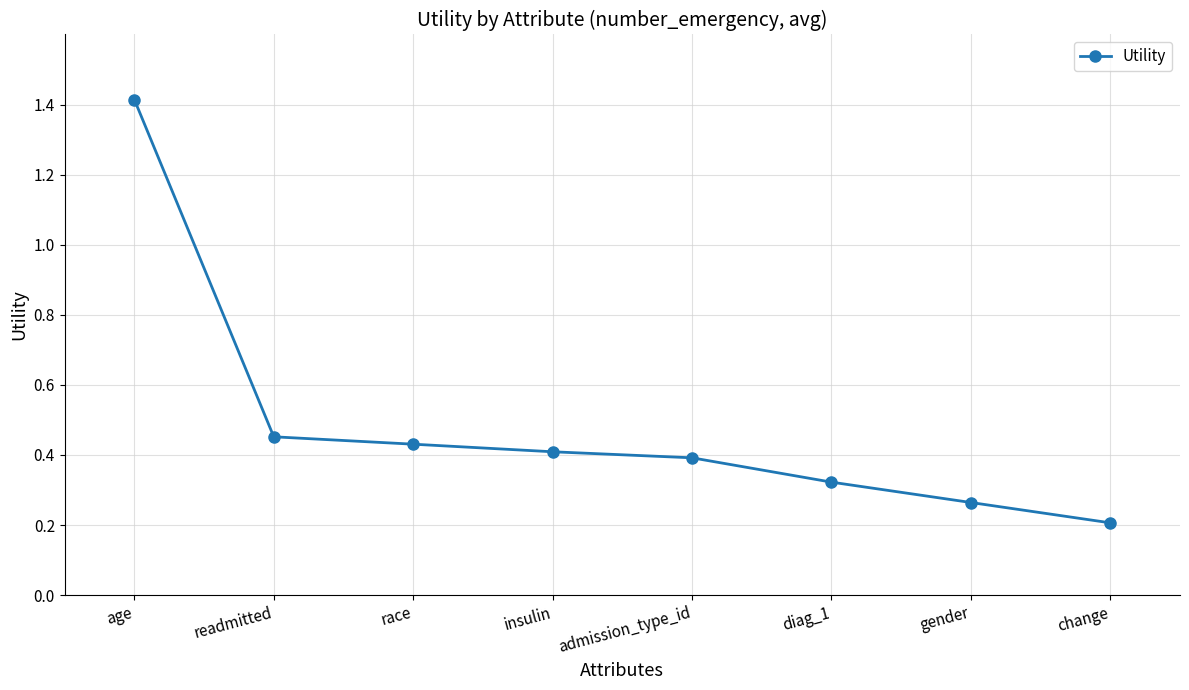

True or false: there are more than 2 points higher than both neighbors.

False